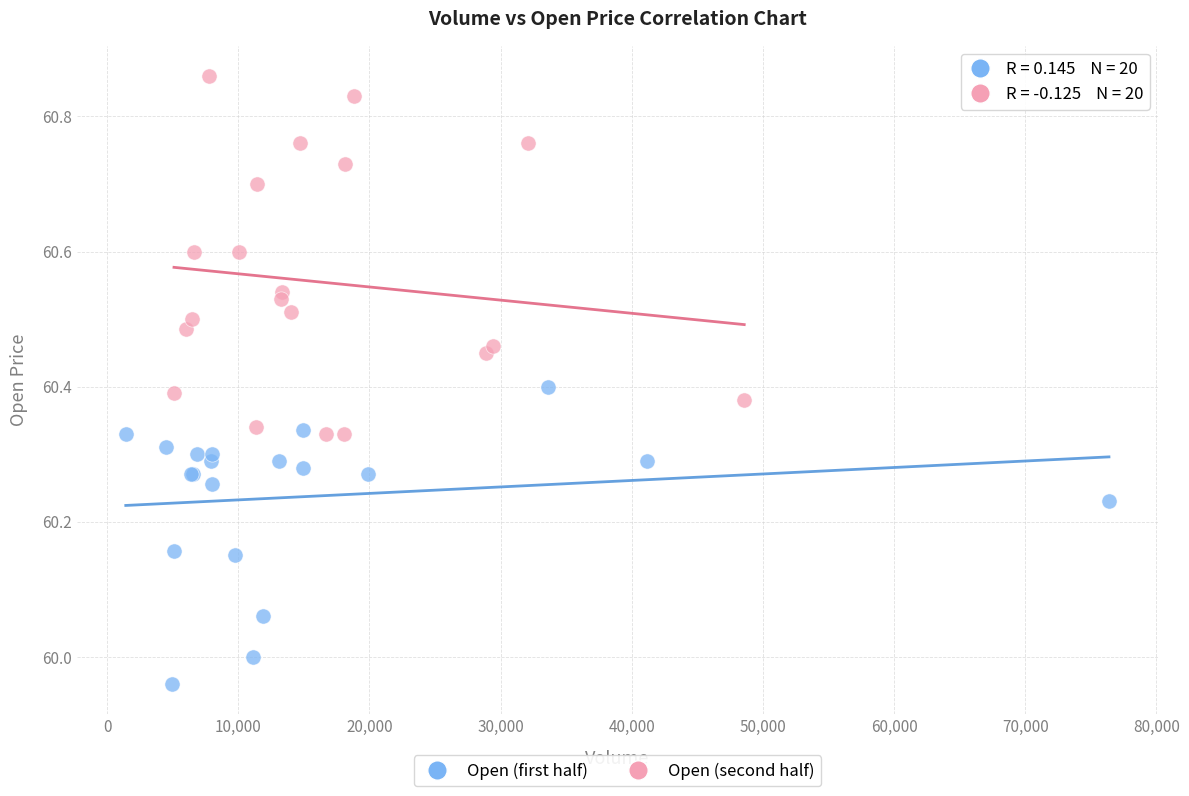

Which series contains the lowest Y value?

Open (first half)